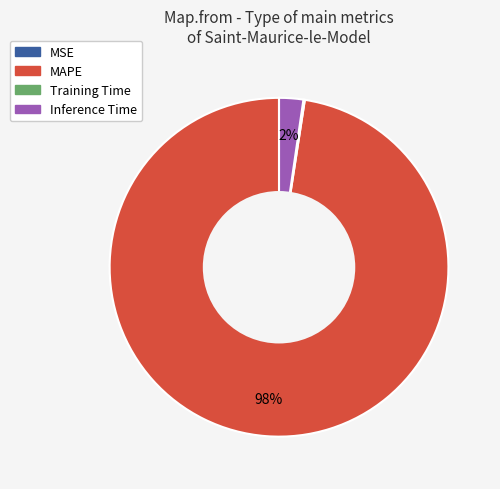

True or false: Inference Time accounts for 2% of the total.

True